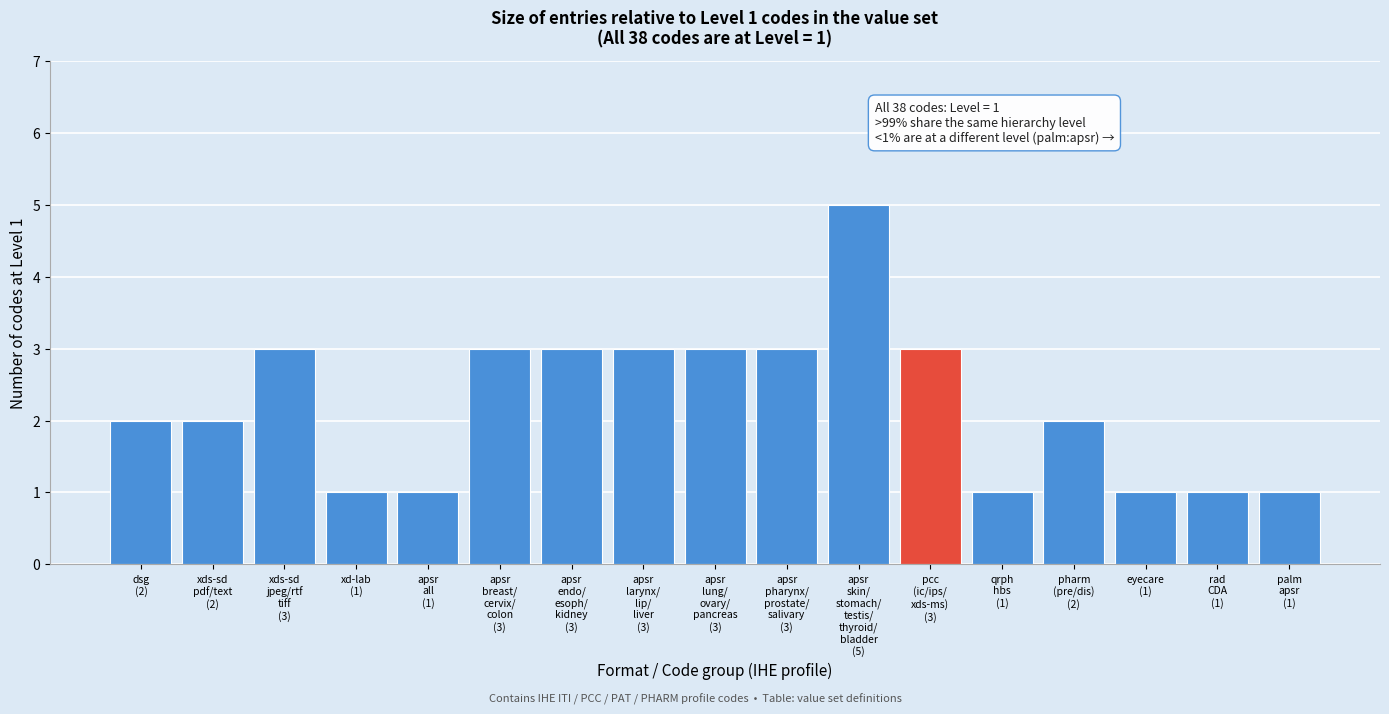

Reading right to left, transcribe all the data shown in this chart.

1	1	1	2	1	3	5	3	3	3	3	3	1	1	3	2	2